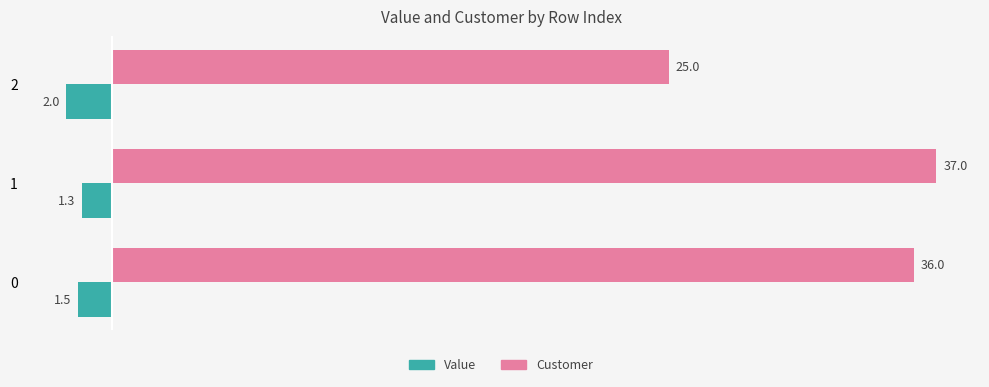

Which series has the largest range (max minus min)?

Customer